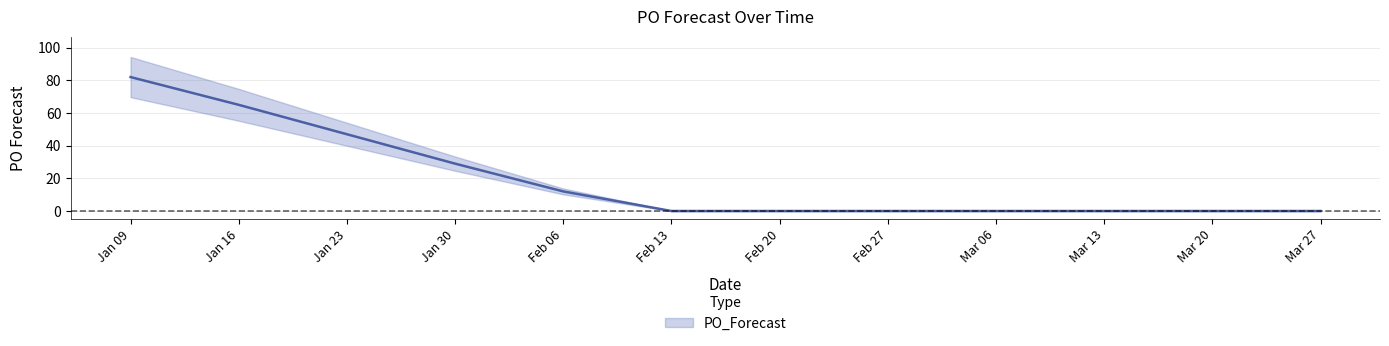

Count the values in the range 0 to 29.

9